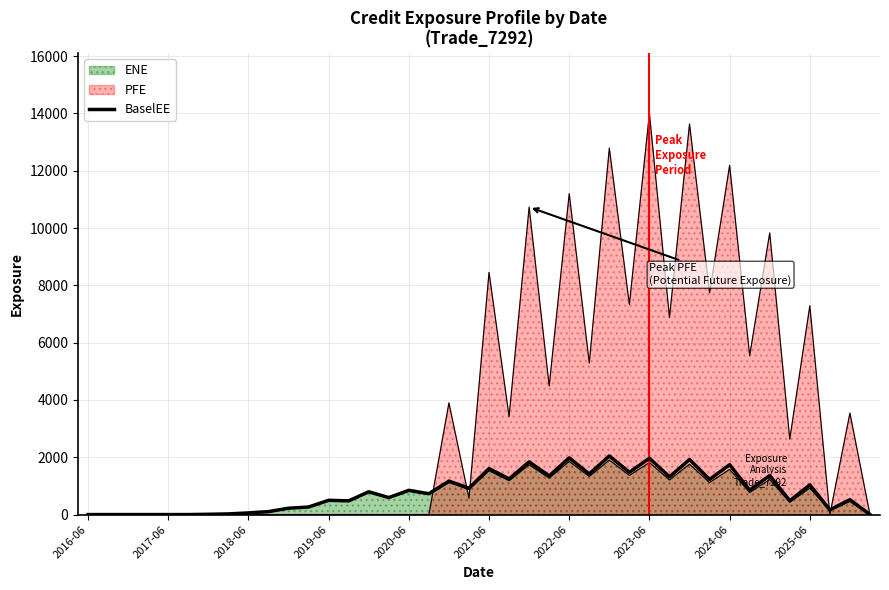

What is the sum of all values?

32255.7